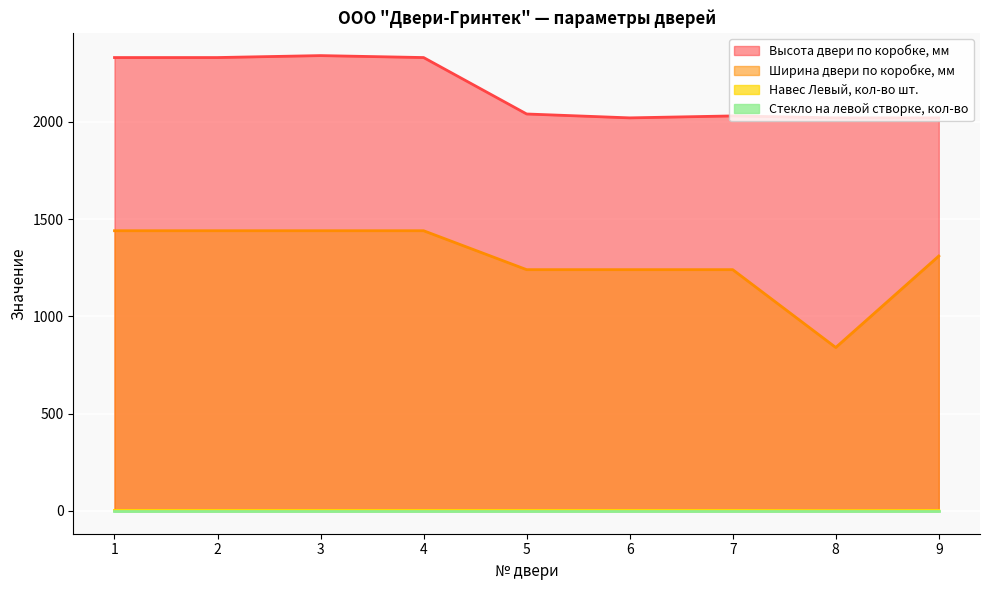

Which has a higher value, 4 or 3?

3